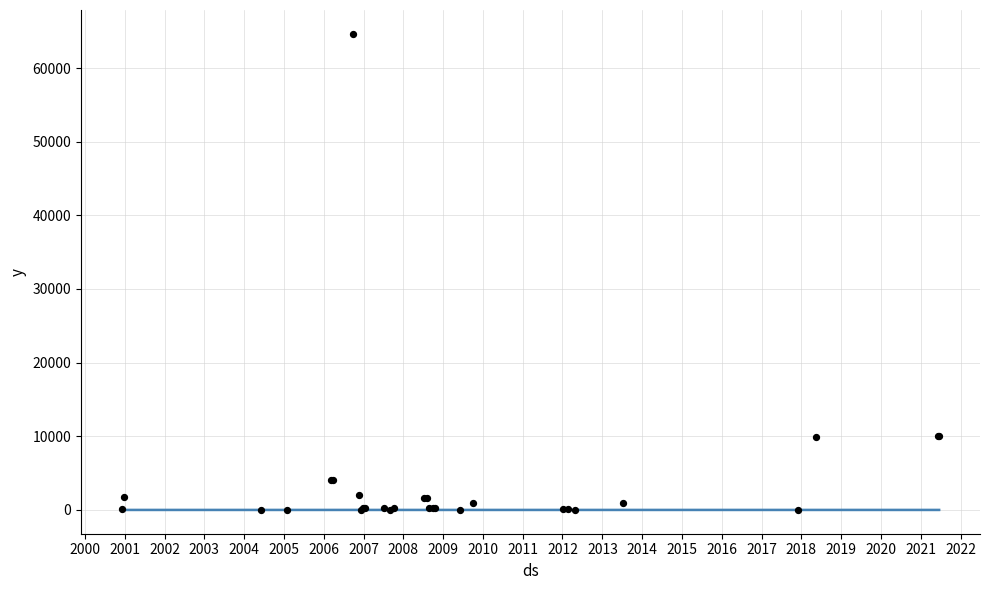

Between 2005 and 2006, which is larger?

2005